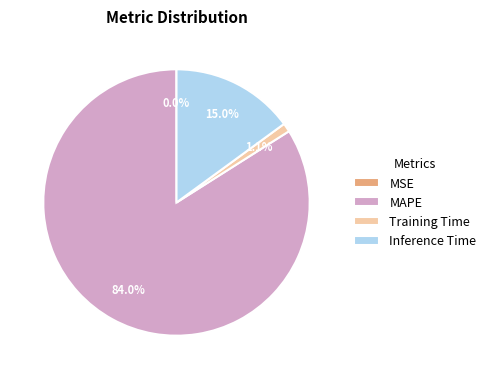

Does Training Time represent more than half of the total?

No